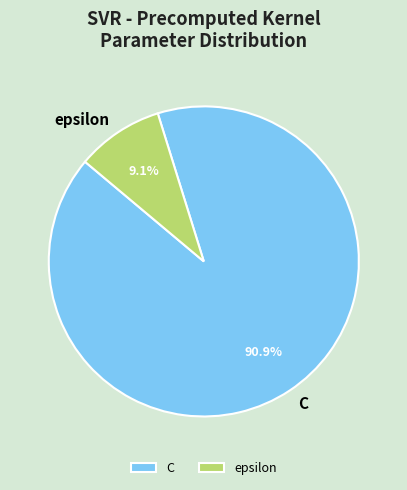

To the nearest percent, what is the combined percentage of C and epsilon?

100%